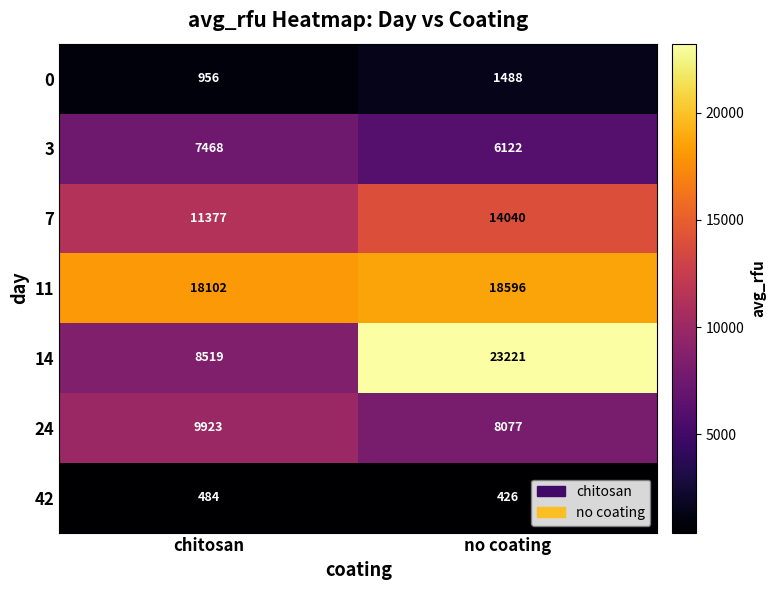

What is the difference between the highest and lowest values at chitosan?

17618